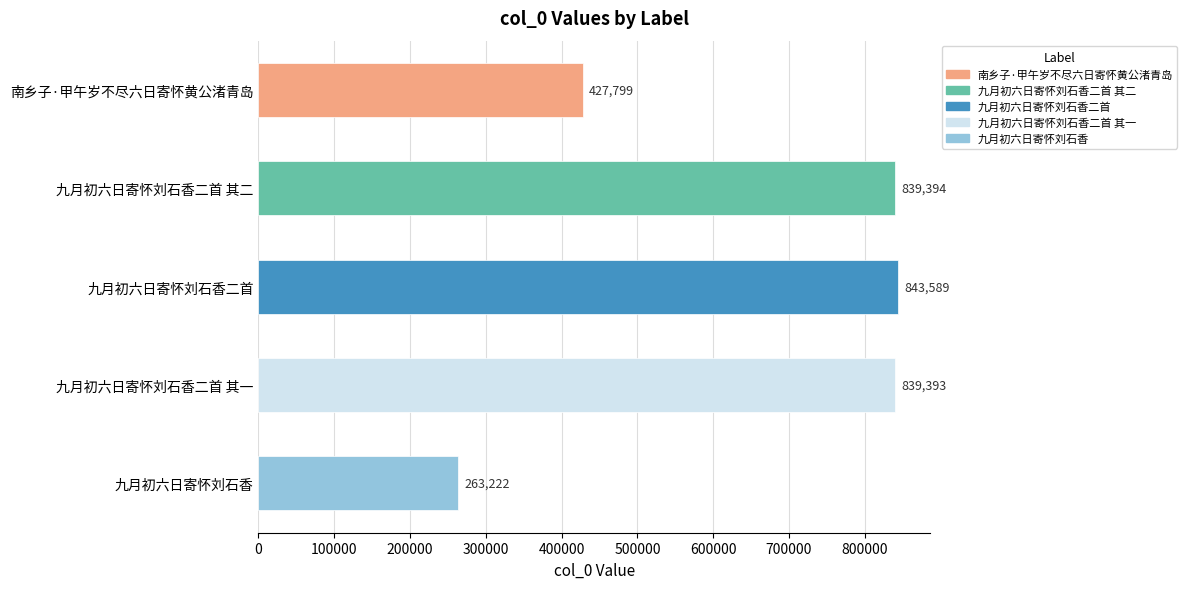

Reading bottom to top, list all the values displayed in this chart.

九月初六日寄怀刘石香=263222	九月初六日寄怀刘石香二首 其一=839393	九月初六日寄怀刘石香二首=843589	九月初六日寄怀刘石香二首 其二=839394	南乡子·甲午岁不尽六日寄怀黄公渚青岛=427799